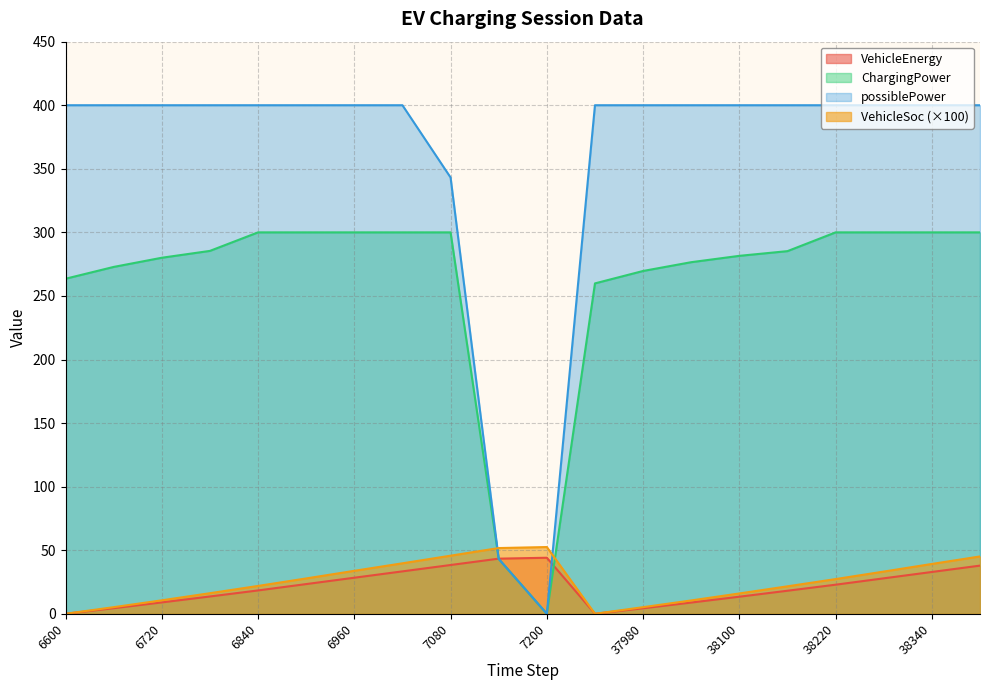

At which category does VehicleEnergy reach its first local peak?

7200